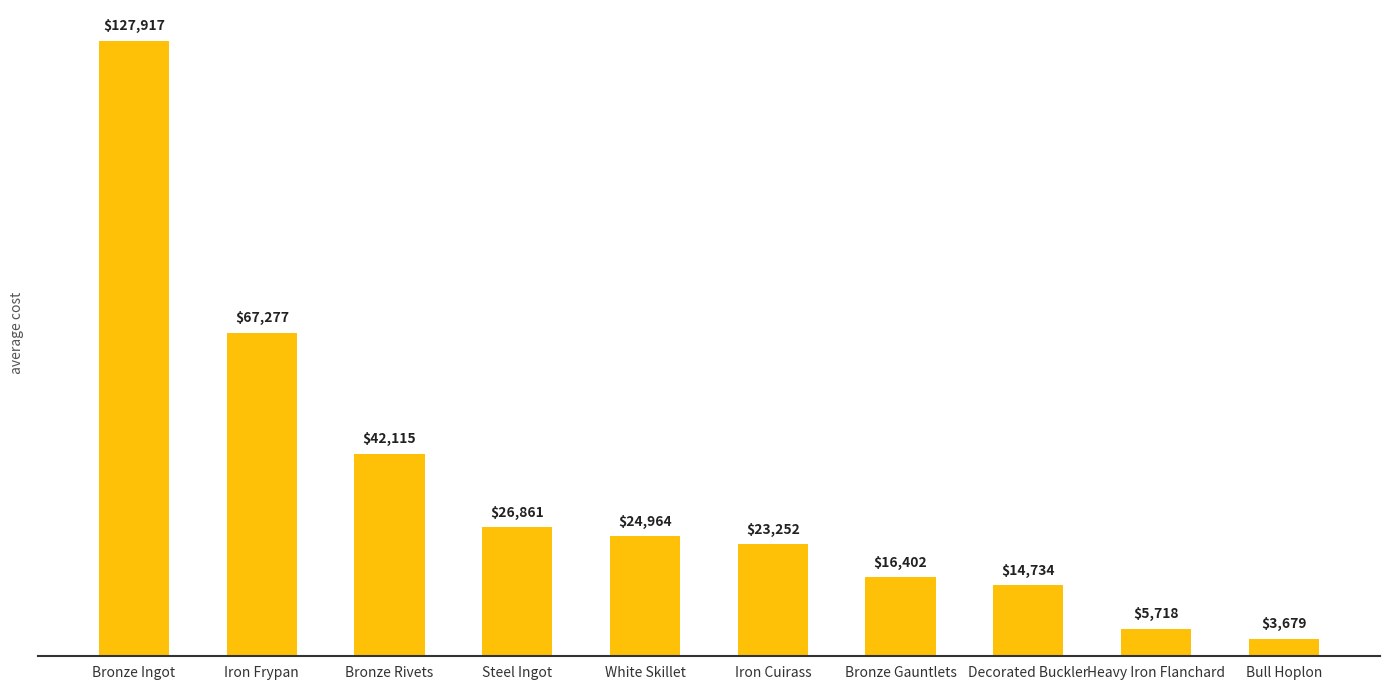

Which label corresponds to the smallest value in the chart?

Bull Hoplon